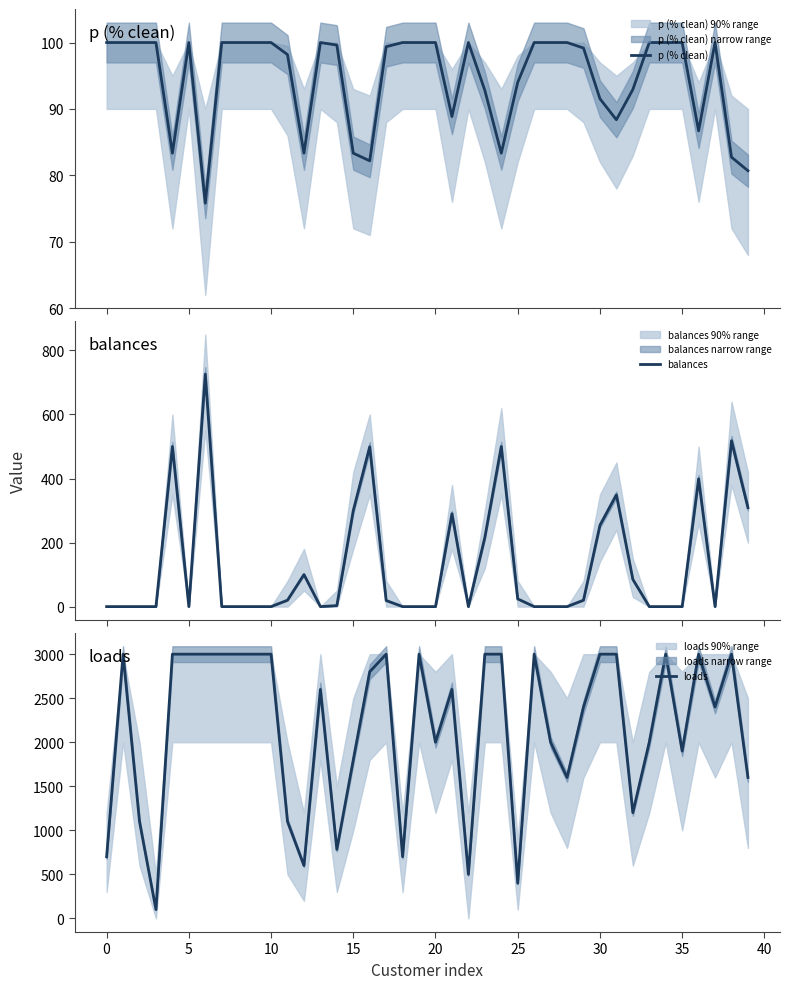

What is the sum of the p (% clean) values at 21 and 11?

187.0